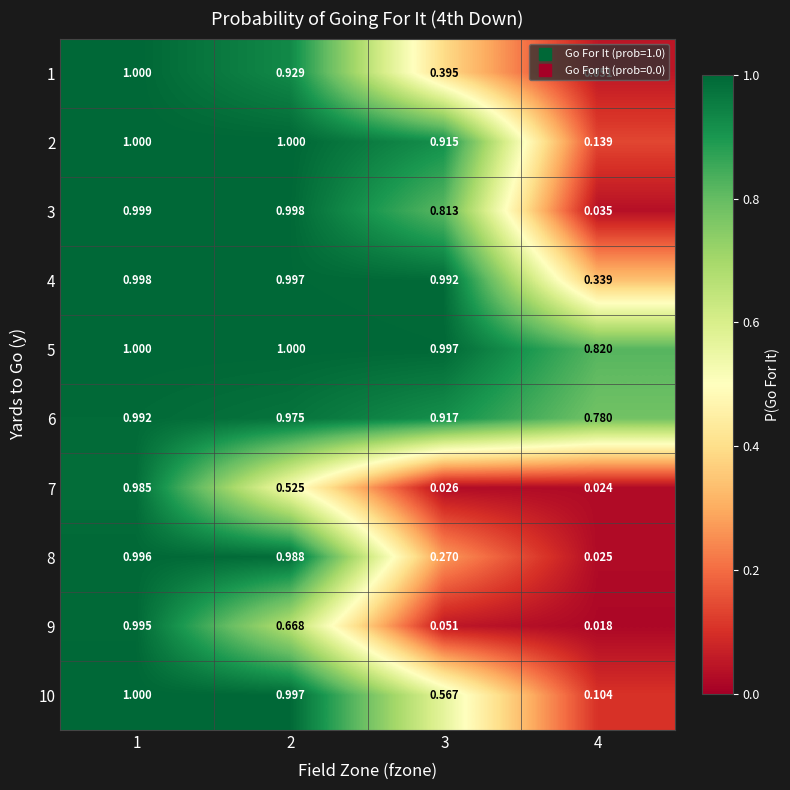

Count the number of categories in the chart.

4